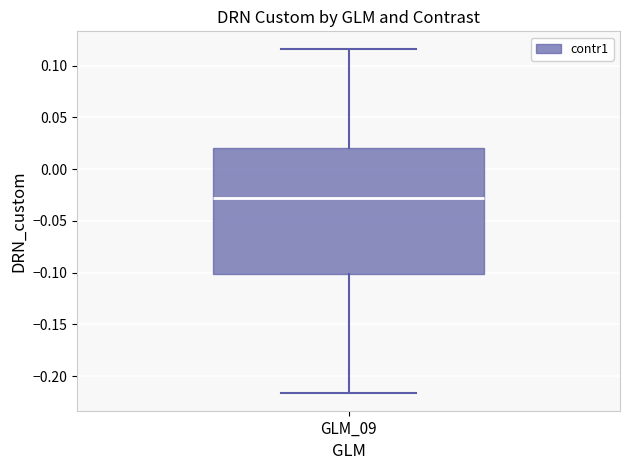

Read this box plot against the y-axis: the position of the median line, the range covered by the box, and the ends of both whiskers. The values are not printed on the chart, so give them approximately, as read against the axis.

median -0.030, box -0.100 to 0.020, whiskers -0.215 to 0.115